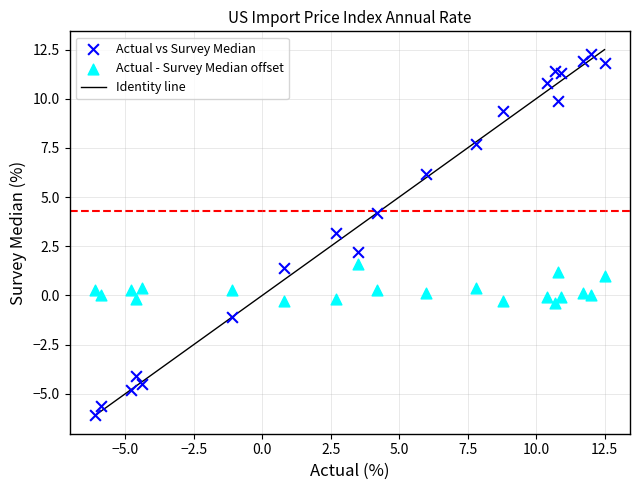

What is the X range (max minus min) for the scatter plot?

18.6